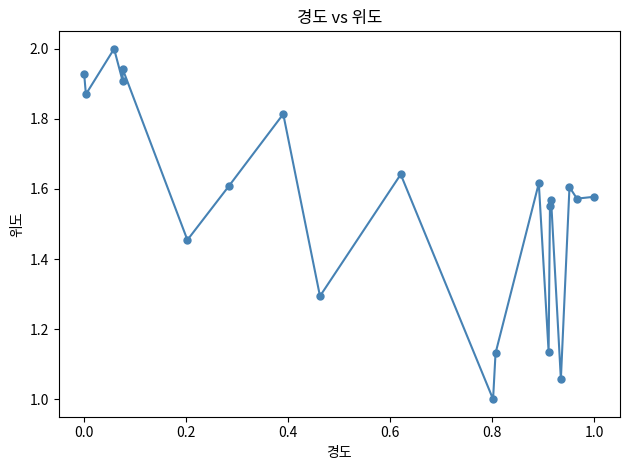

How many points are higher than both their immediate neighbors (excluding endpoints)?

7